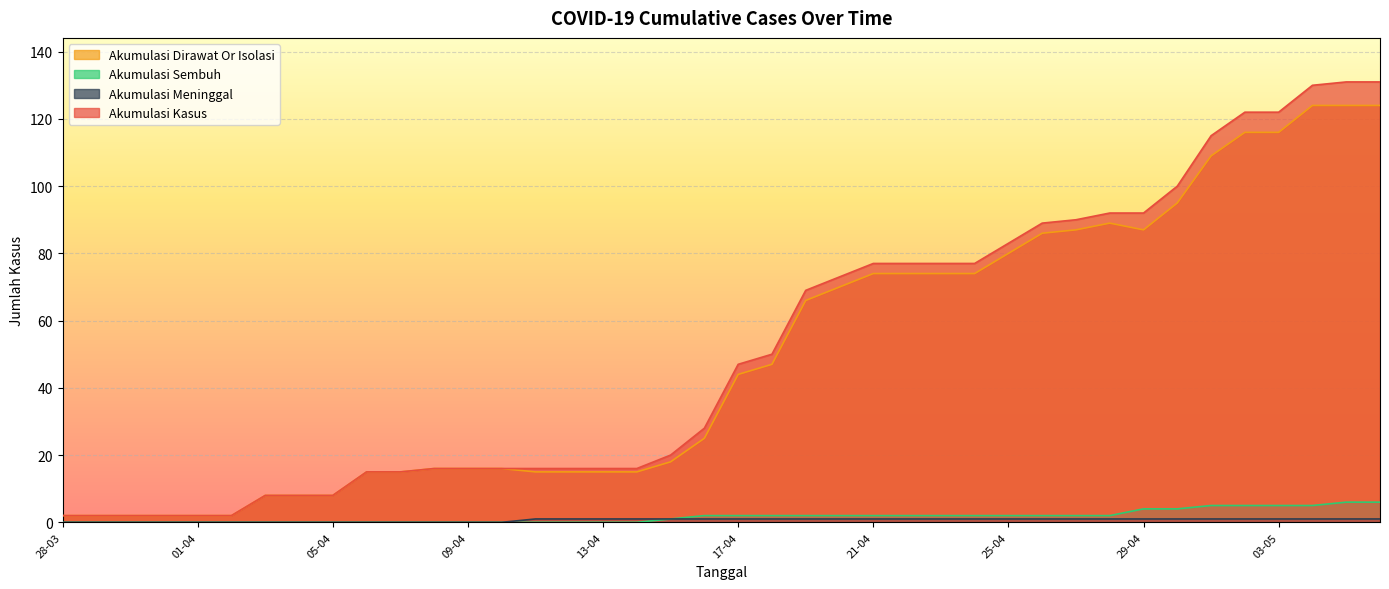

How many lines are shown in the chart?

4